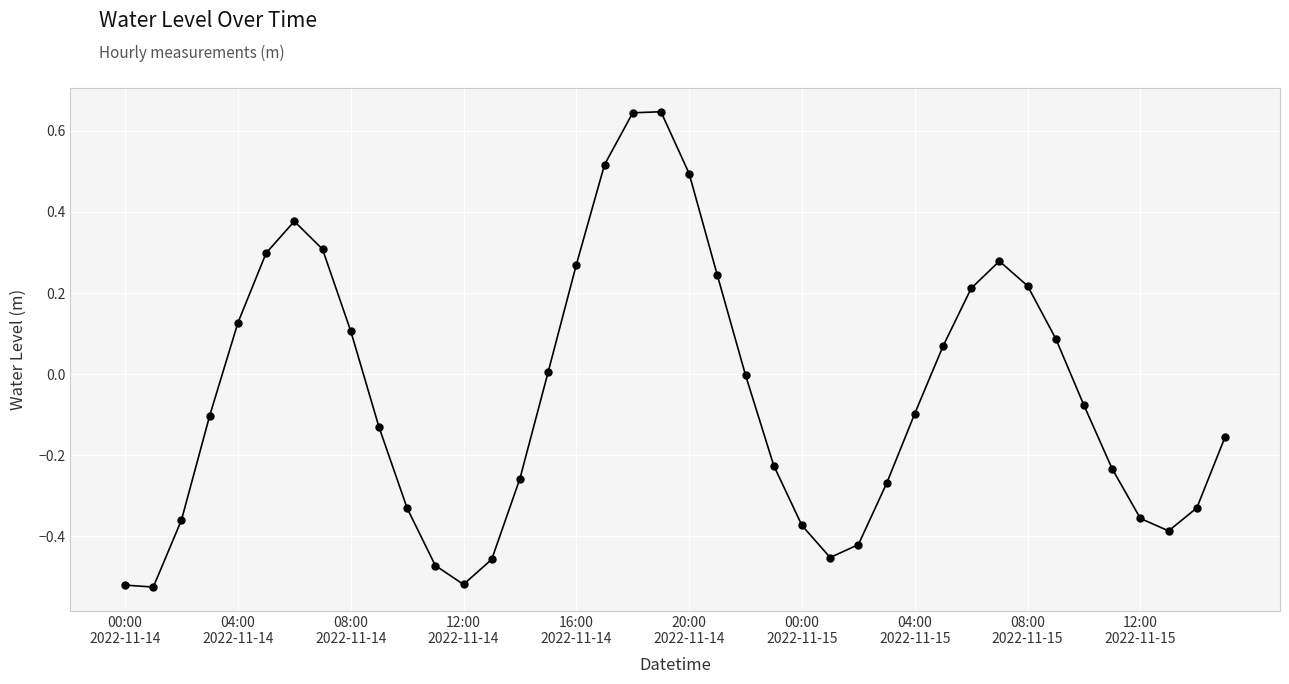

What is the difference between the maximum and minimum values?

1.2